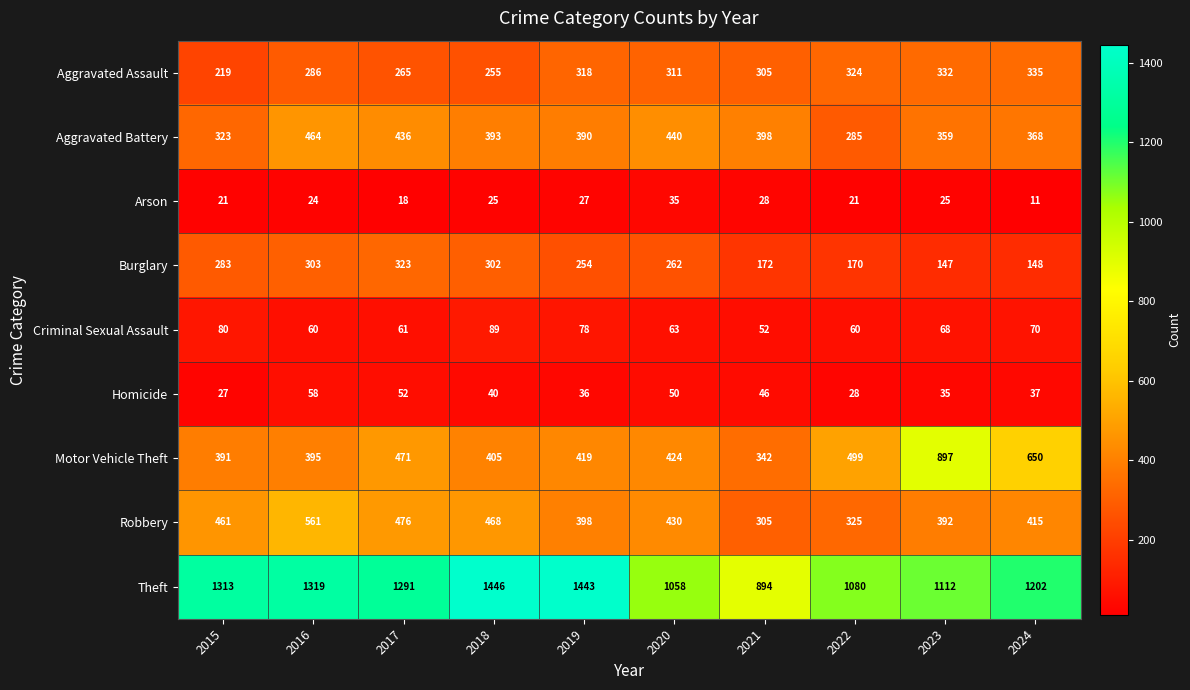

Which series has the largest total across all categories?

Theft